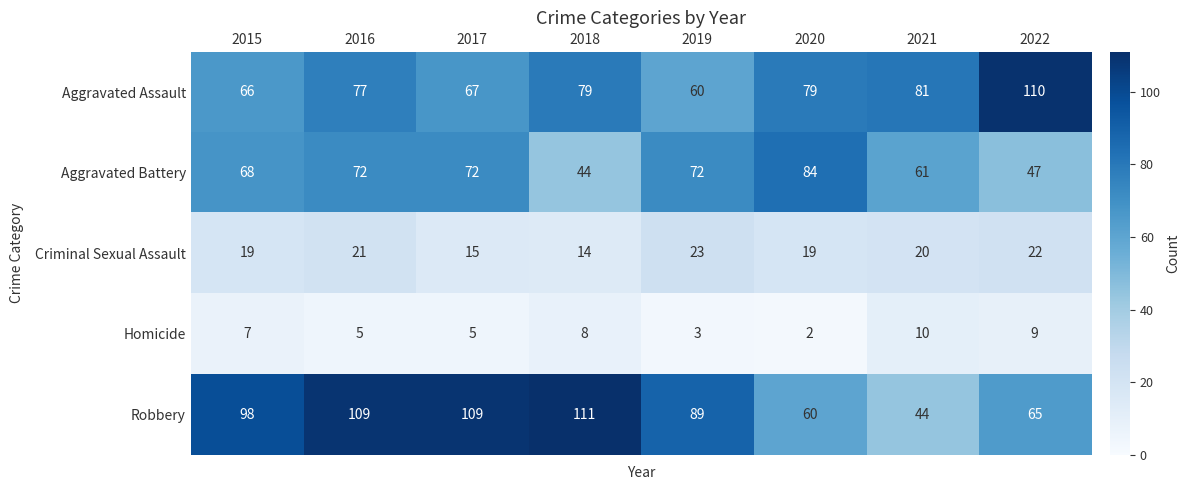

Read the Aggravated Assault value at 2016, to the nearest 5.

75